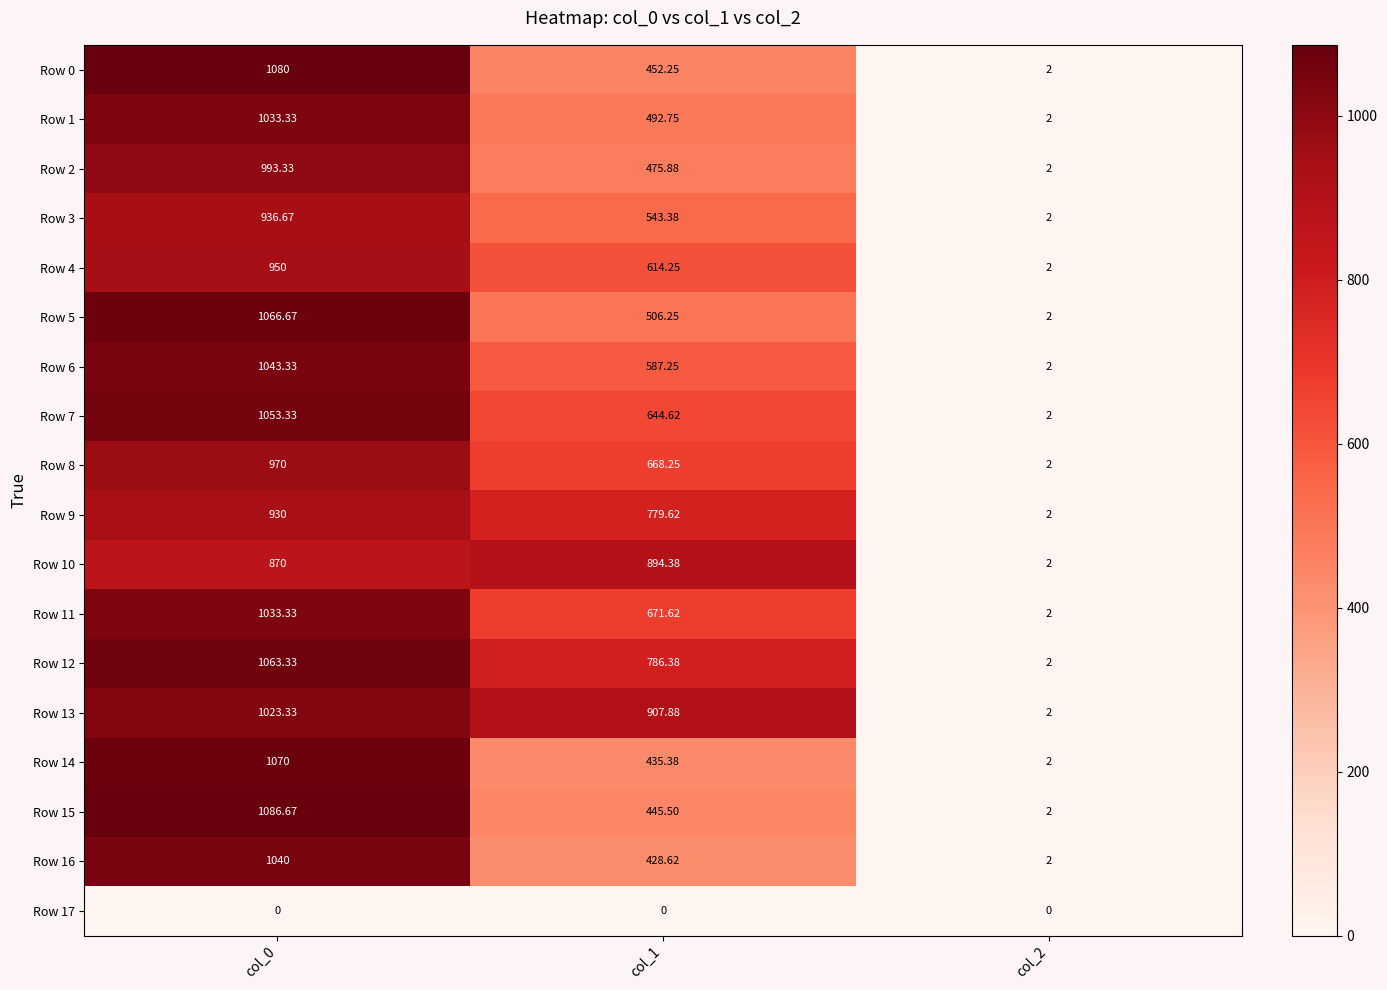

Is the value of Row 10 at col_2 greater than the value of Row 3 at col_1?

No